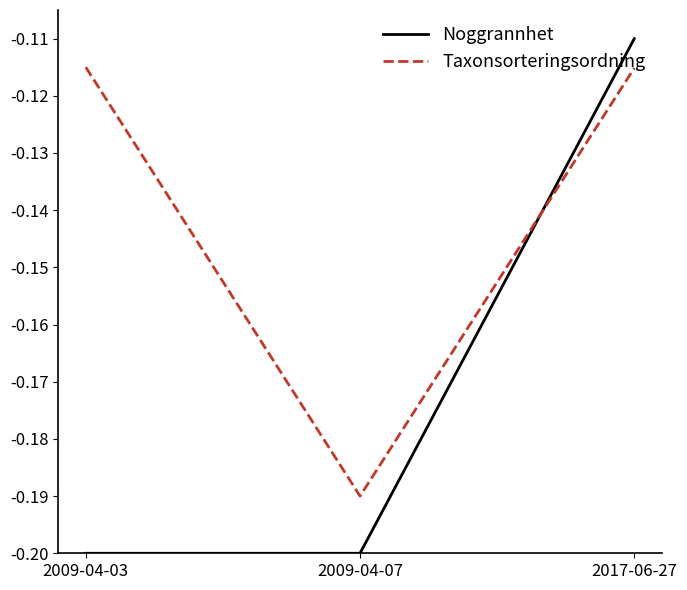

What is the spread (max minus min) of values at 2009-04-03?

0.1